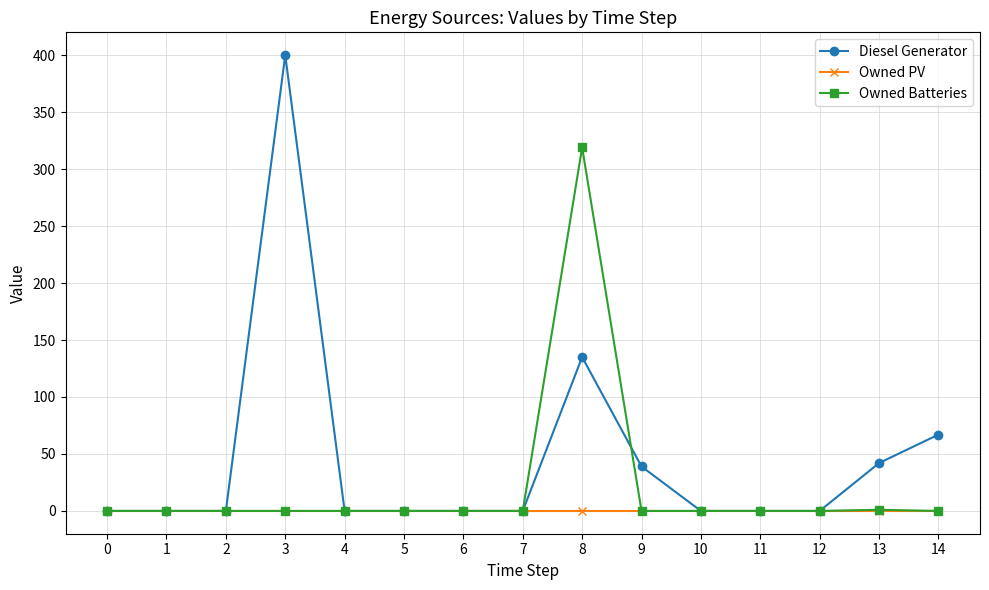

The Owned Batteries series shows 97 at 11. True or false?

False